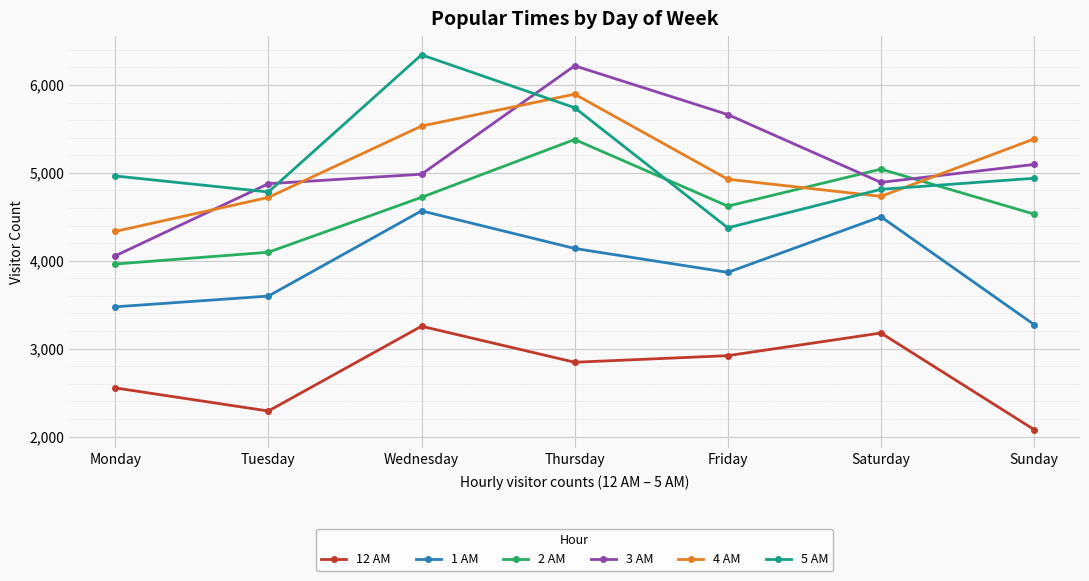

At Friday, list the series in order from largest to smallest.

3 AM, 4 AM, 2 AM, 5 AM, 1 AM, 12 AM